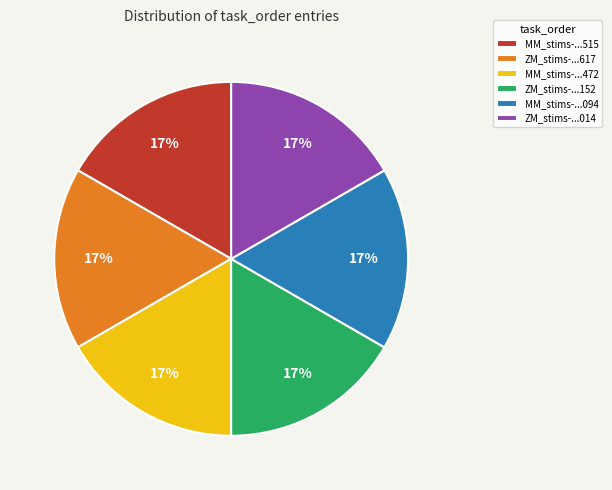

How many segments does this pie chart have?

6